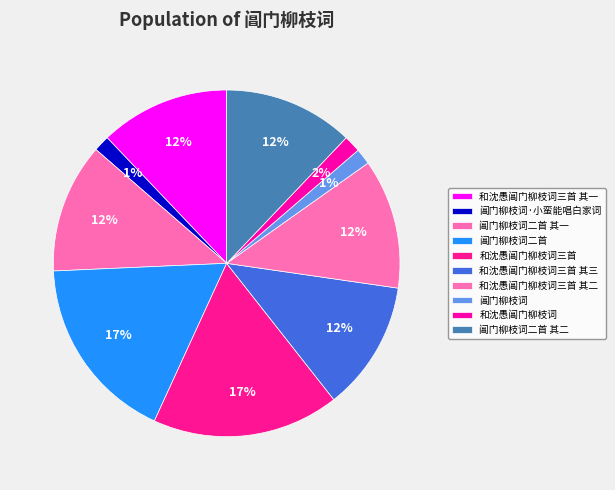

How many segments does this pie chart have?

10